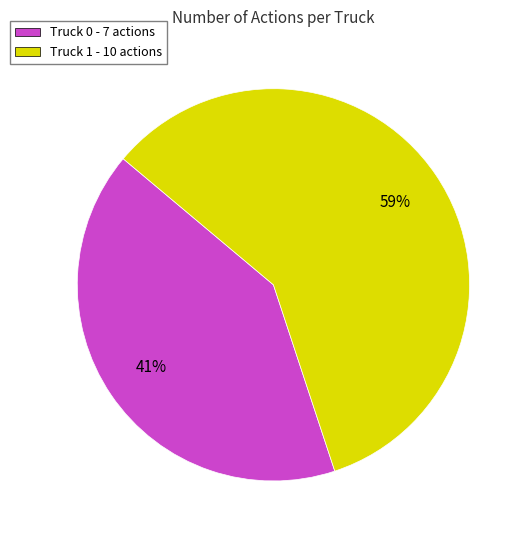

To the nearest percent, what is the combined percentage of Truck 1 and Truck 0?

100%